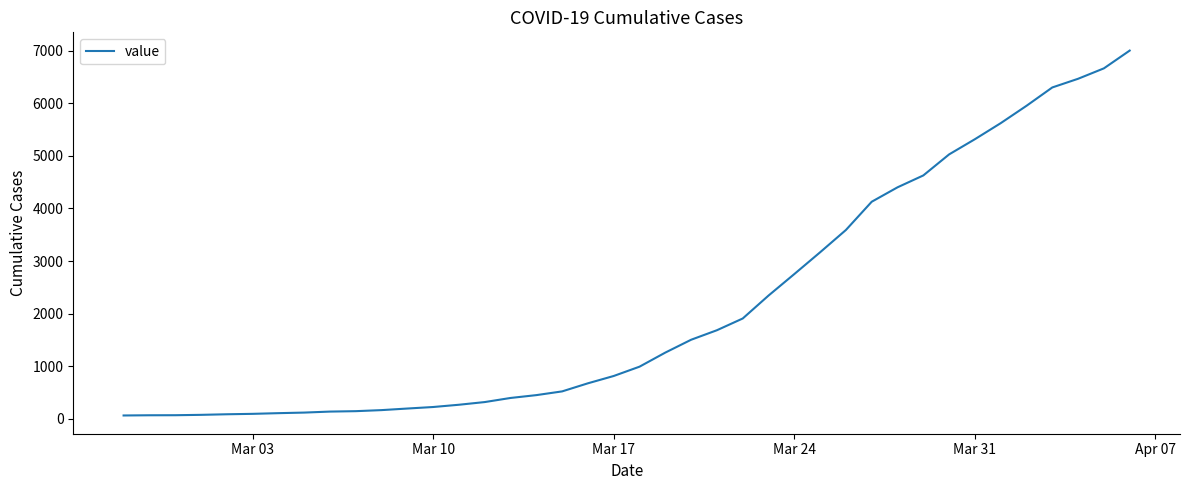

What is the difference between the maximum and minimum values?

6938